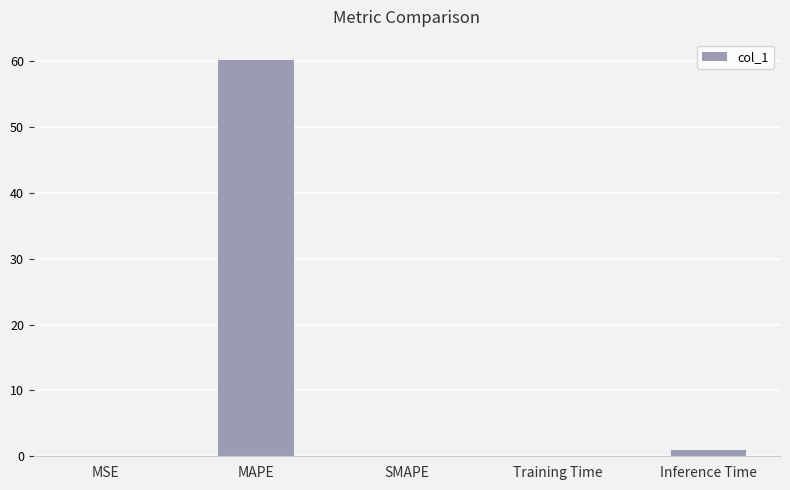

Between MSE and Inference Time, which is larger?

Inference Time